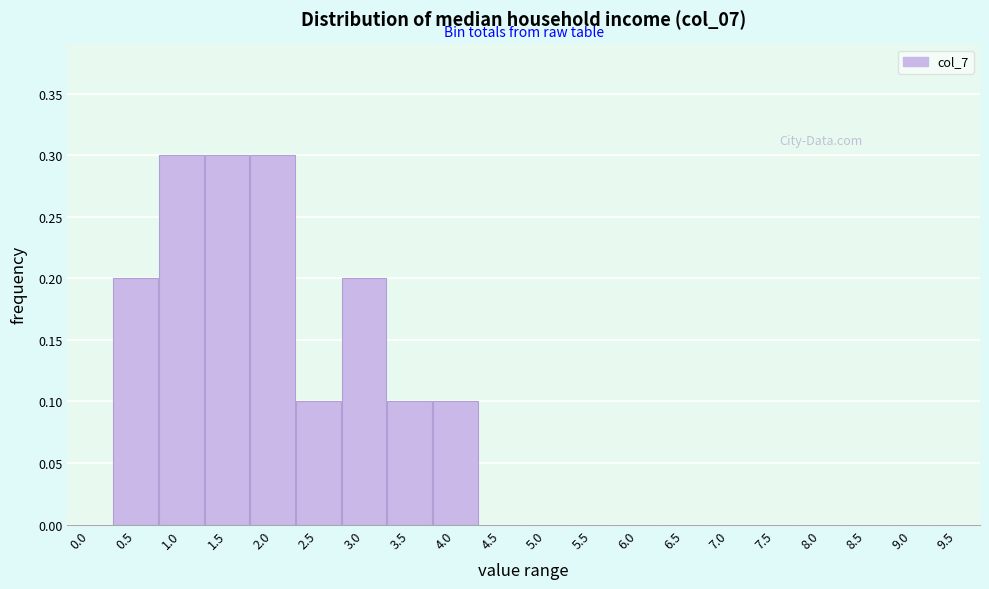

Reading right to left, extract all data points from this chart.

9.5=0.0	9.0=0.0	8.5=0.0	8.0=0.0	7.5=0.0	7.0=0.0	6.5=0.0	6.0=0.0	5.5=0.0	5.0=0.0	4.5=0.0	4.0=0.1	3.5=0.1	3.0=0.2	2.5=0.1	2.0=0.3	1.5=0.3	1.0=0.3	0.5=0.2	0.0=0.0